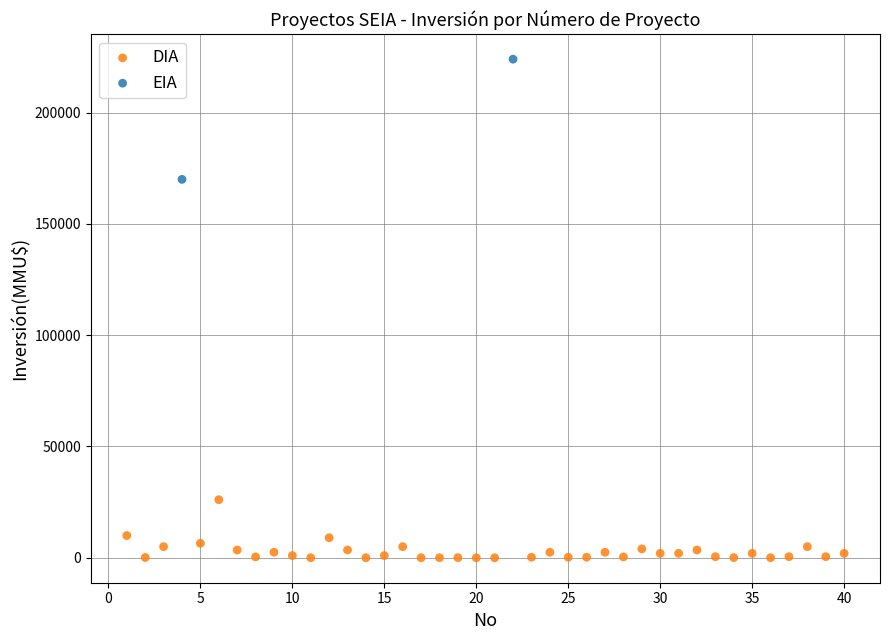

What are all the series names shown in the legend?

DIA, EIA